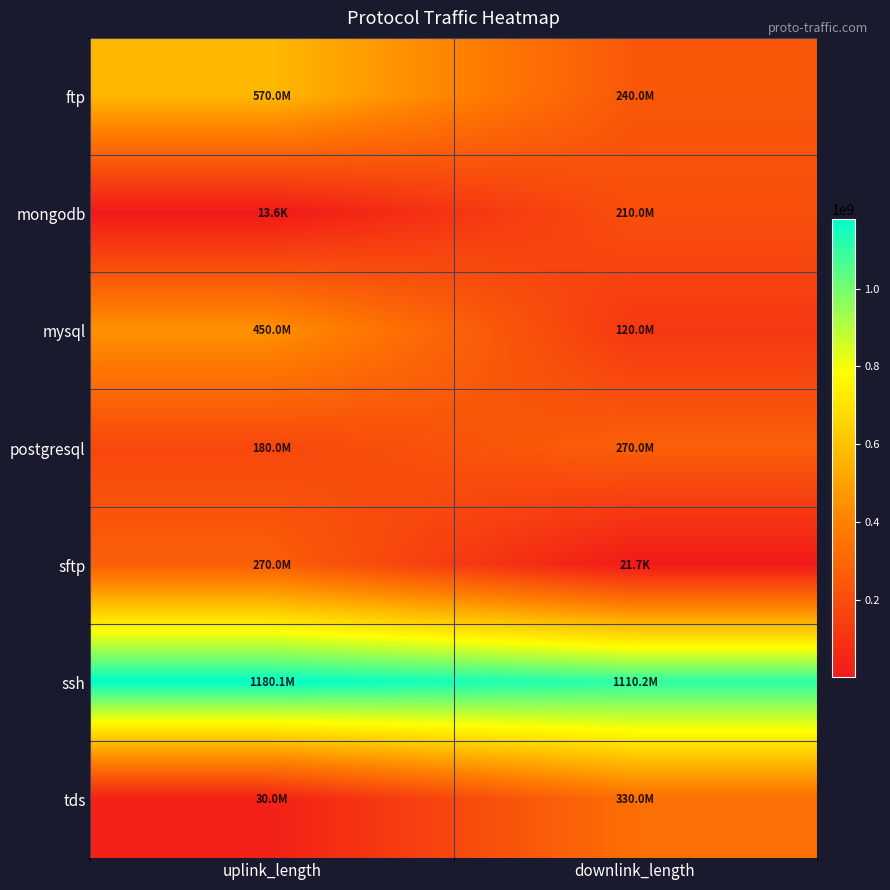

At which category does the chart reach its minimum across all series?

uplink_length